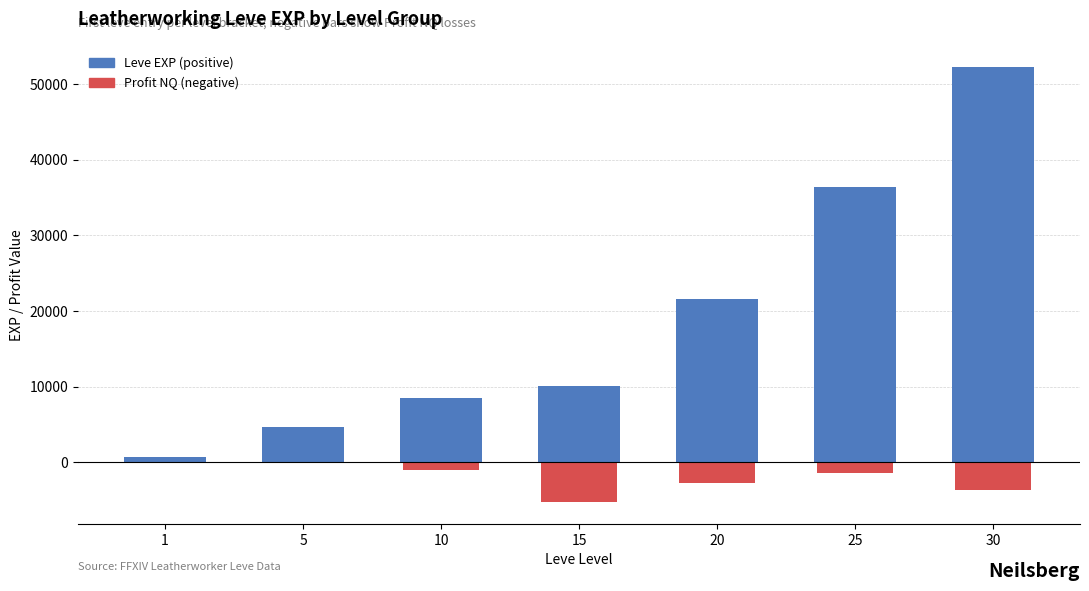

List the series in order of their overall mean, highest first.

Leve EXP, Profit NQ